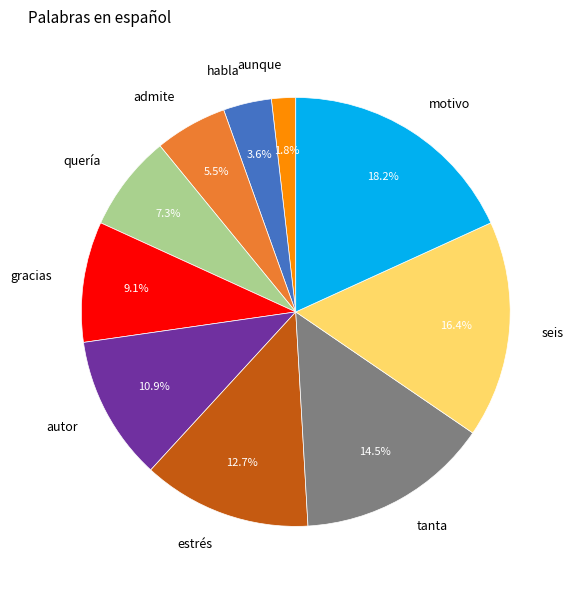

Between seis and gracias, which is larger?

seis